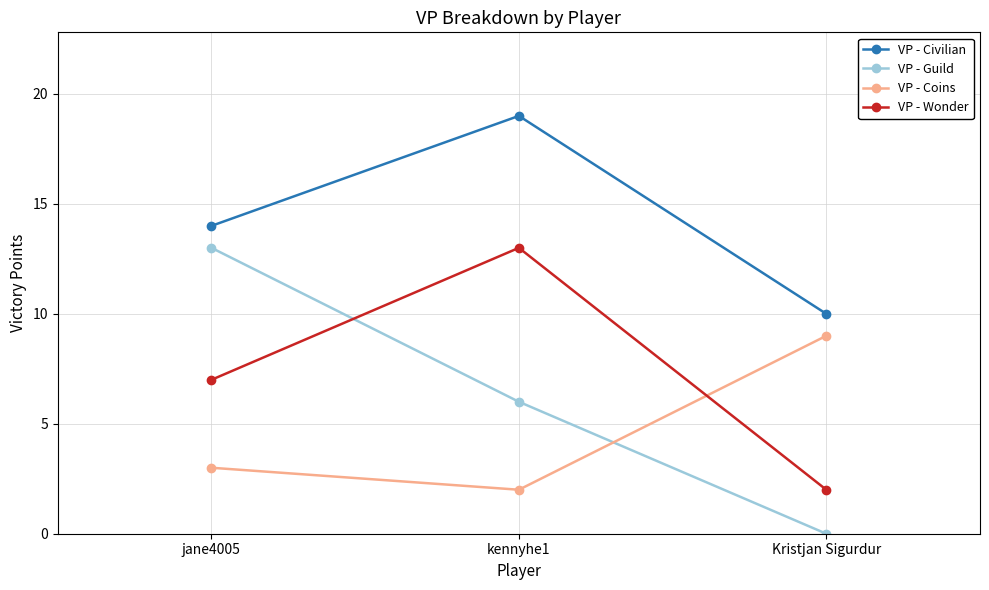

How many distinct data groups are displayed?

4